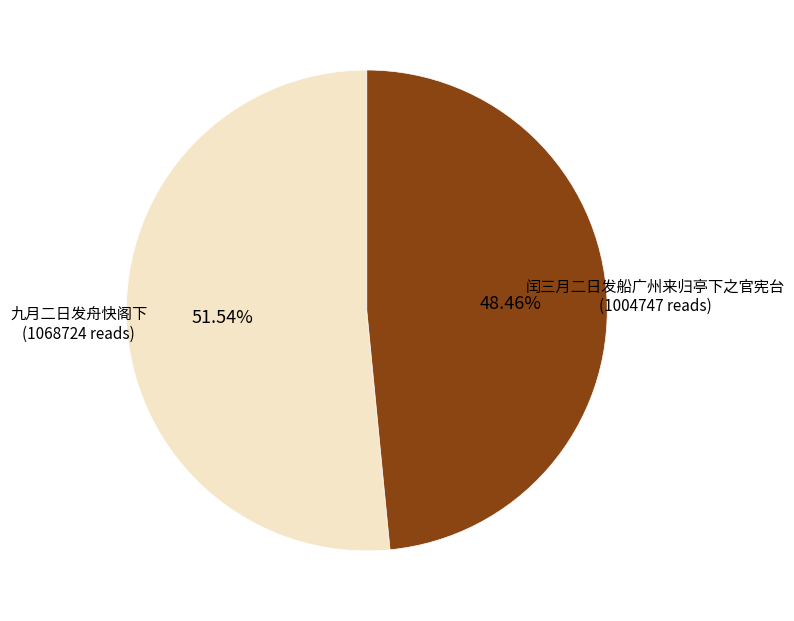

Is there any slice that represents more than half of the pie?

Yes